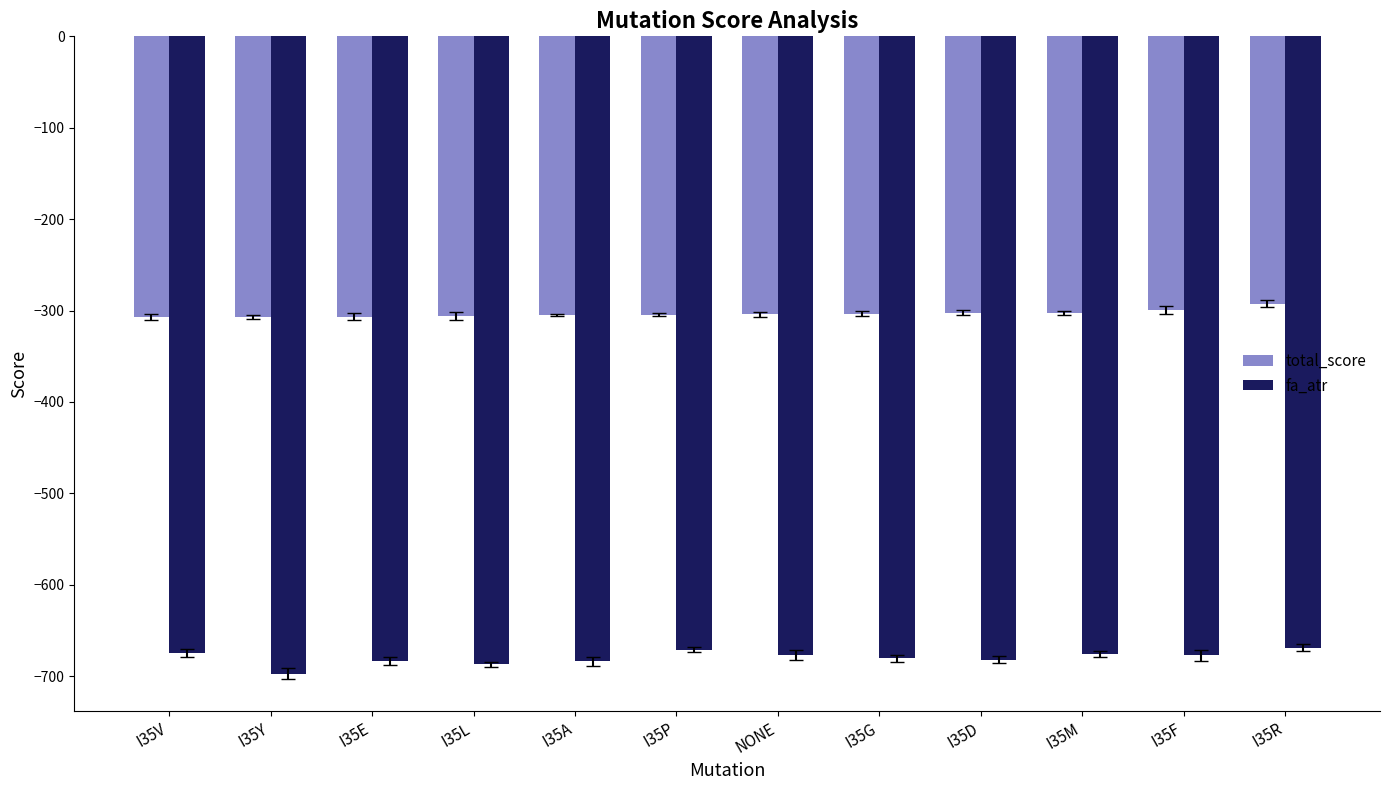

Which series has the largest range (max minus min)?

fa_atr